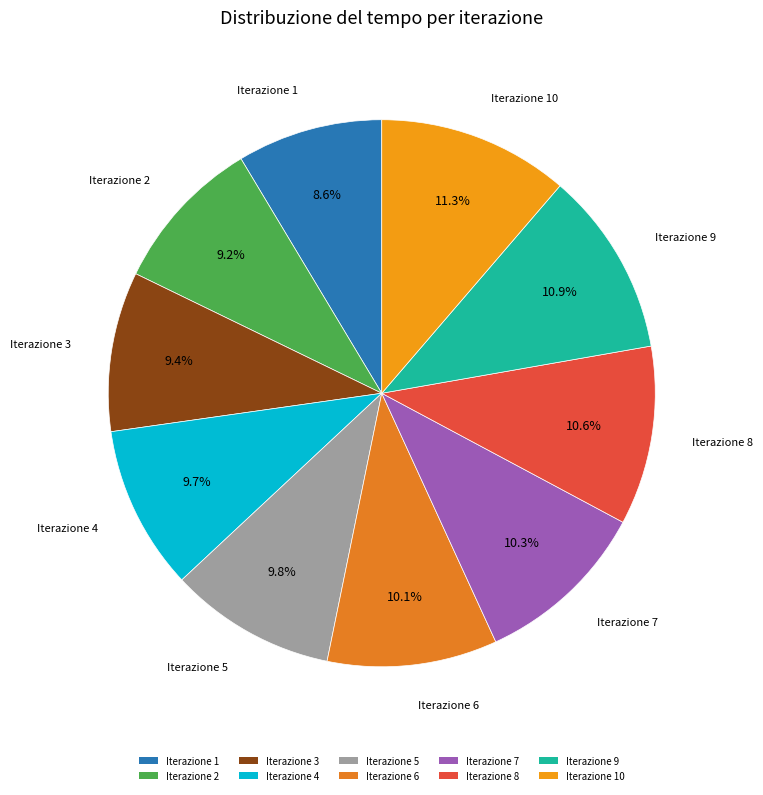

What is the total percentage of Iterazione 1 and Iterazione 8?

19.2%